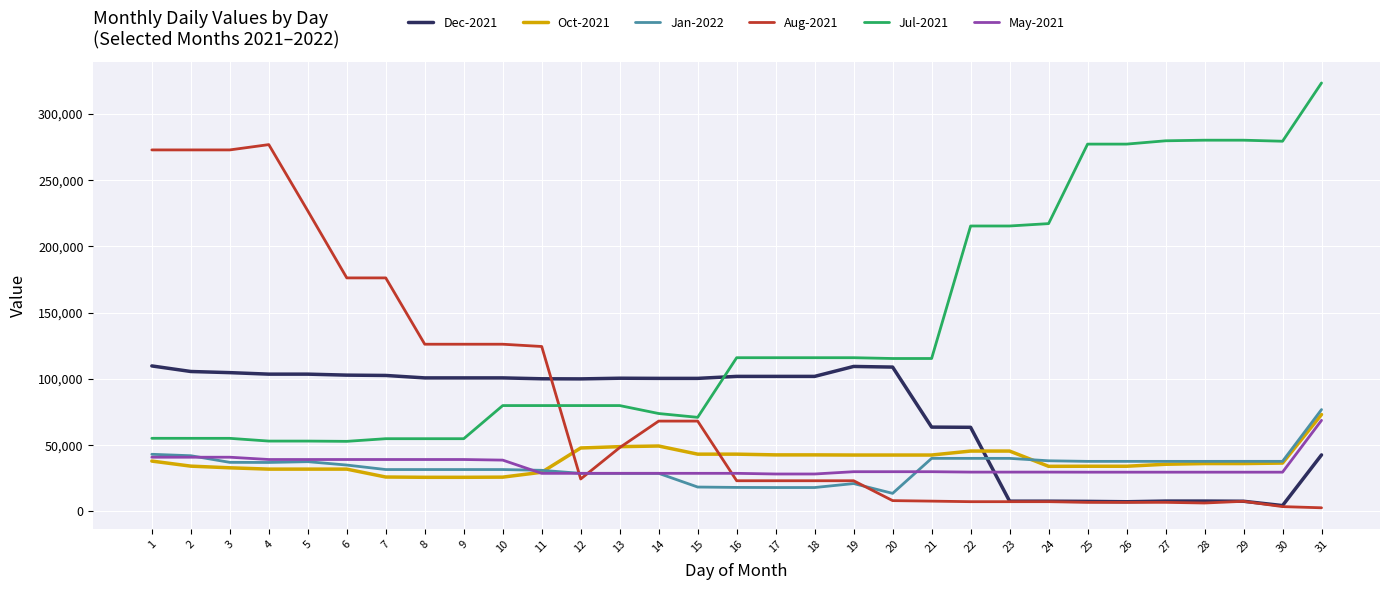

Is the value of Oct-2021 at 6 greater than the value of Aug-2021 at 24?

Yes